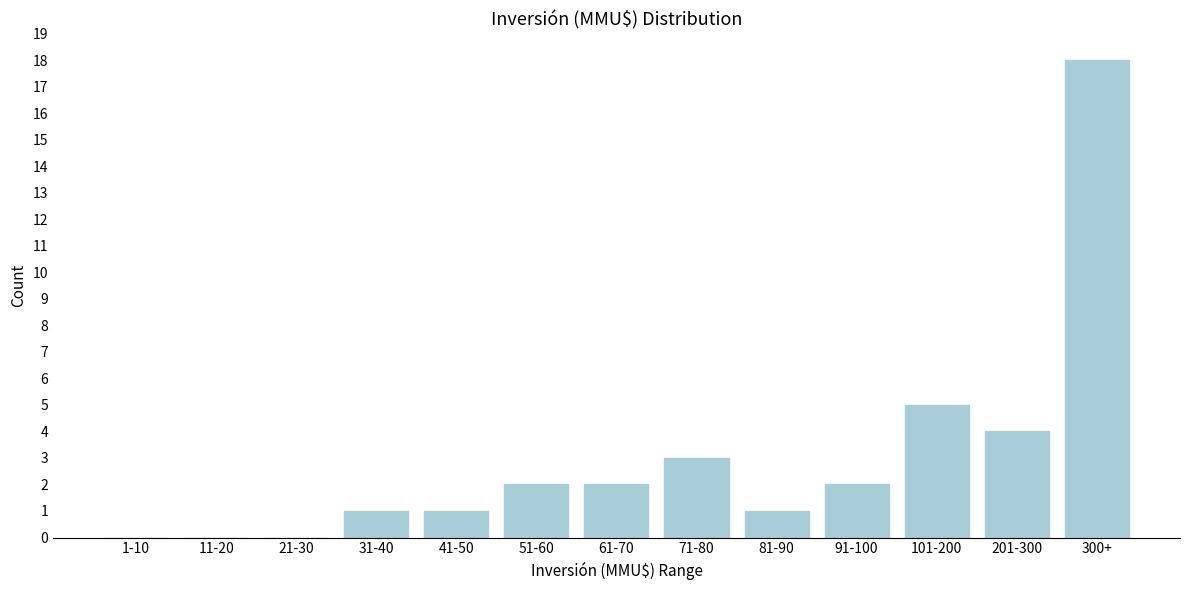

Reading right to left, transcribe all the data shown in this chart.

300+=18	201-300=4	101-200=5	91-100=2	81-90=1	71-80=3	61-70=2	51-60=2	41-50=1	31-40=1	21-30=0	11-20=0	1-10=0